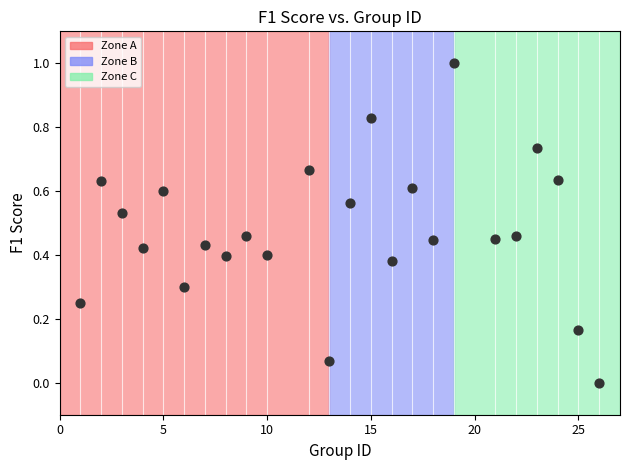

What is the range of Y values (max minus min)?

1.0